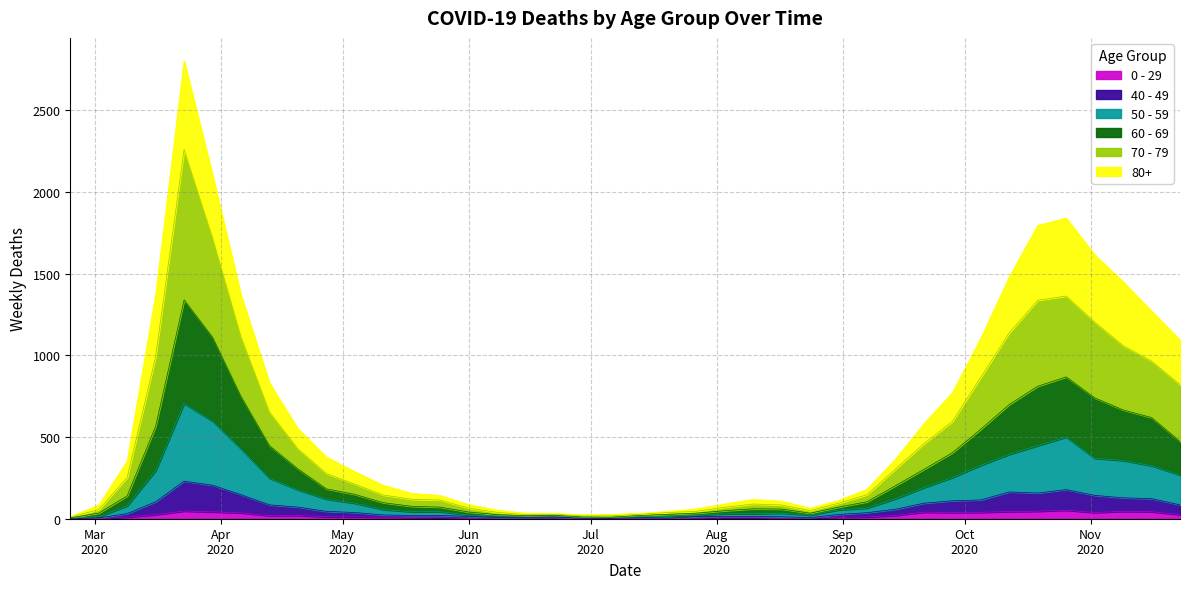

Which has a higher value, 2020-03-09 or 2020-08-17?

2020-03-09